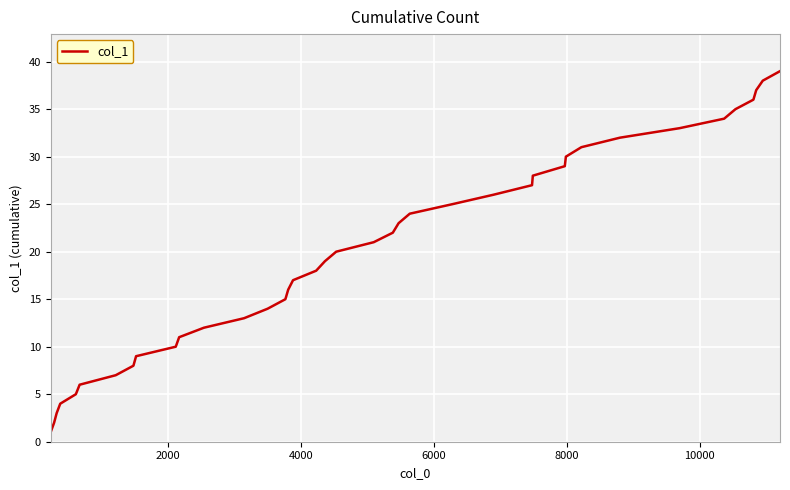

What is the difference between the maximum and minimum values?

38